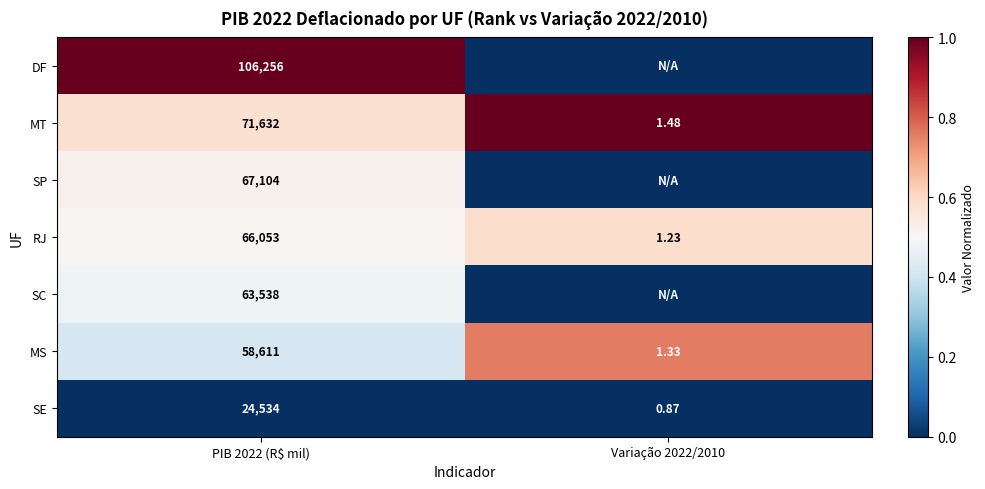

At PIB 2022 (R$ mil), list the series in order from smallest to largest.

SE, MS, SC, RJ, SP, MT, DF